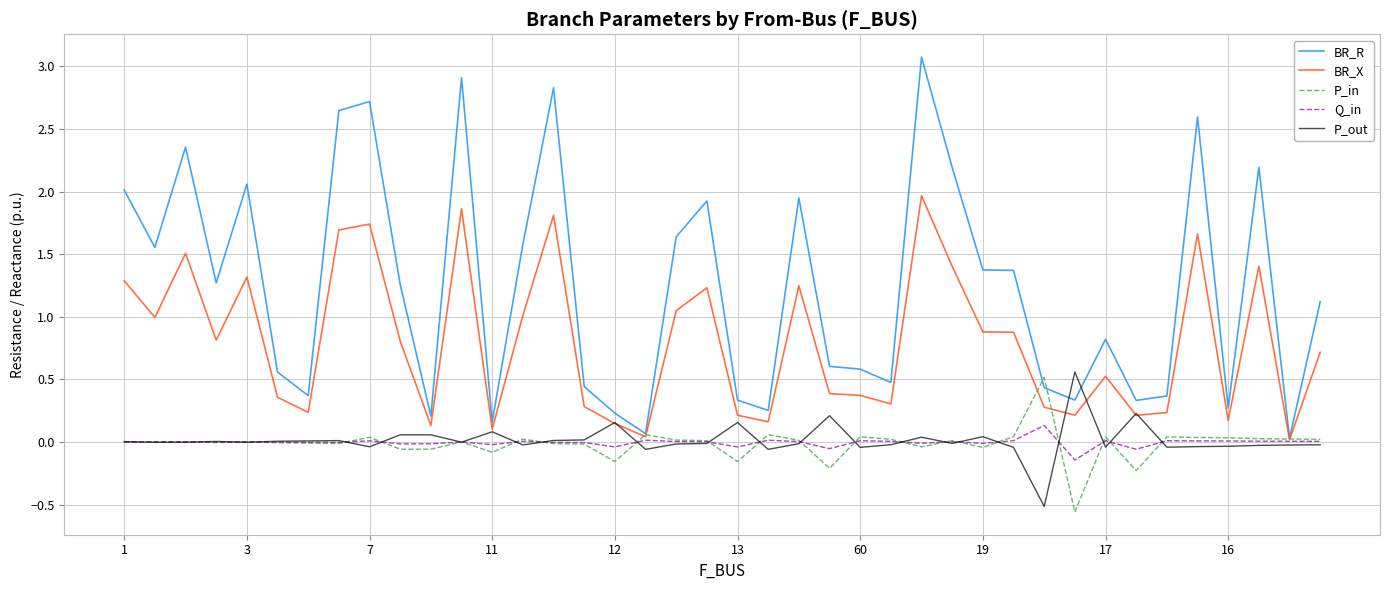

Which series has the widest spread of values?

BR_R